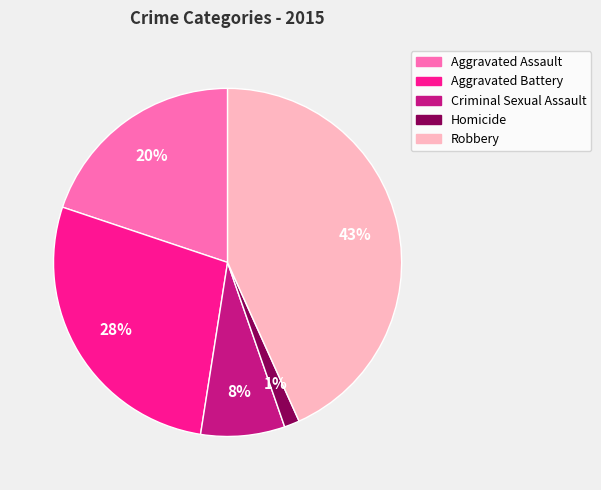

Between Robbery and Aggravated Assault, which is larger?

Robbery